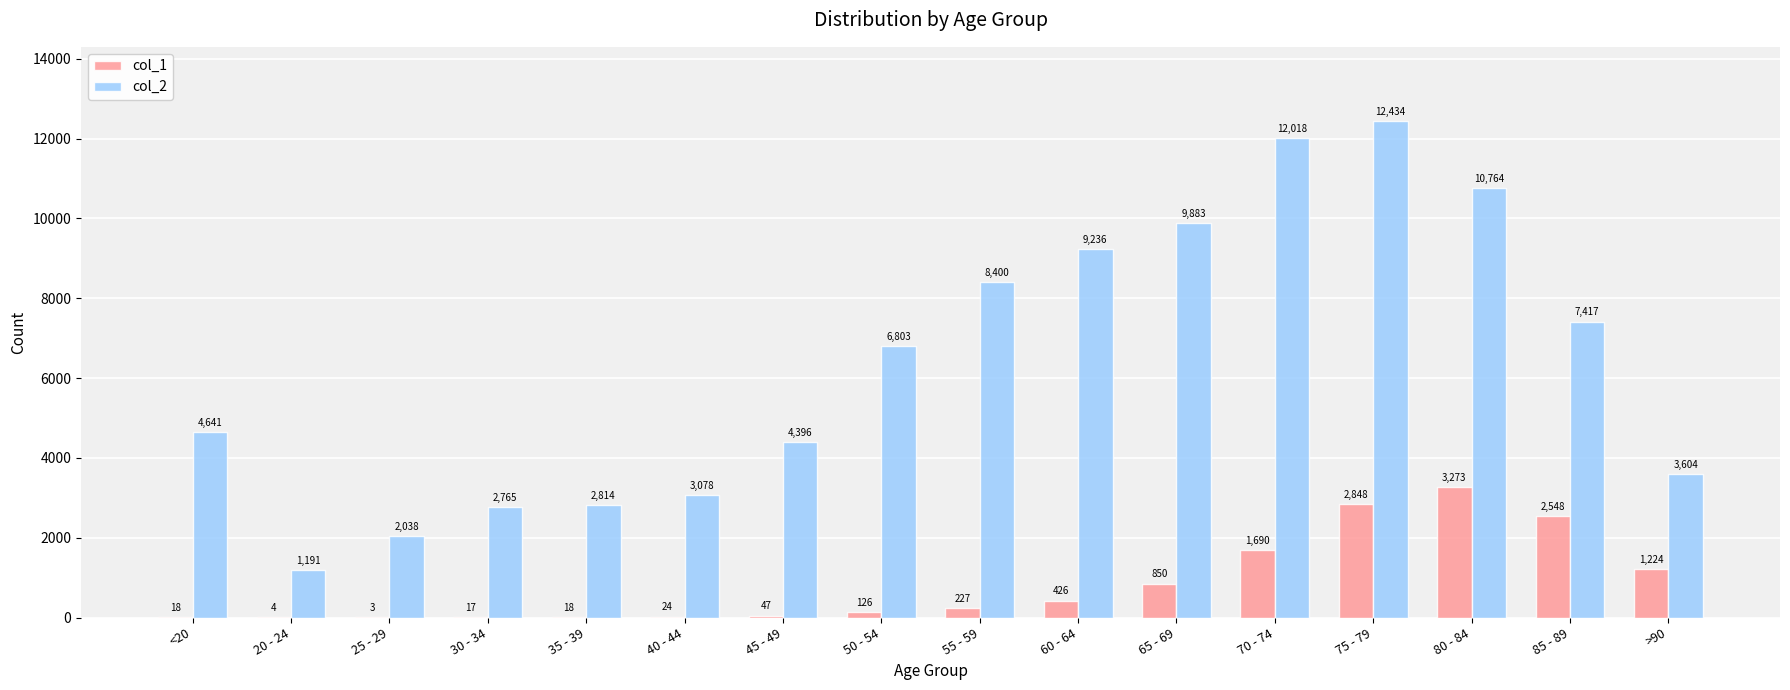

Are the bars horizontal?

No